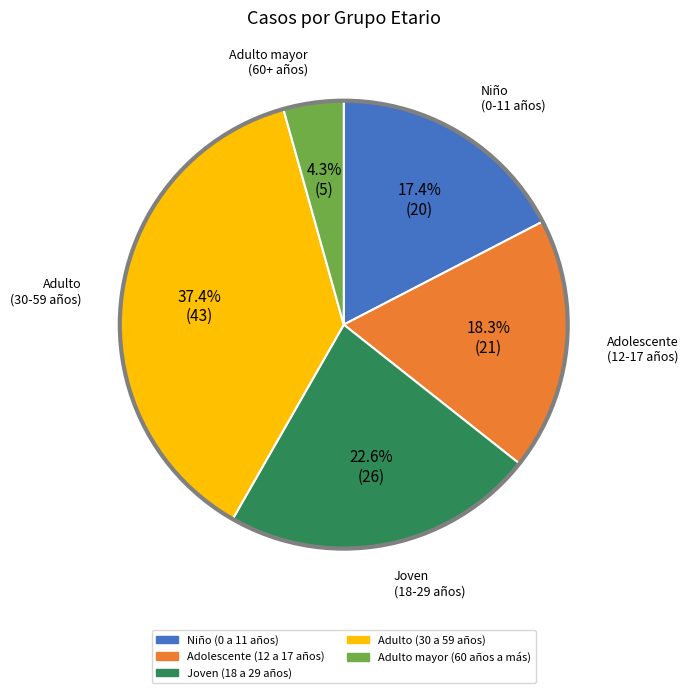

Count the number of slices in the pie.

5